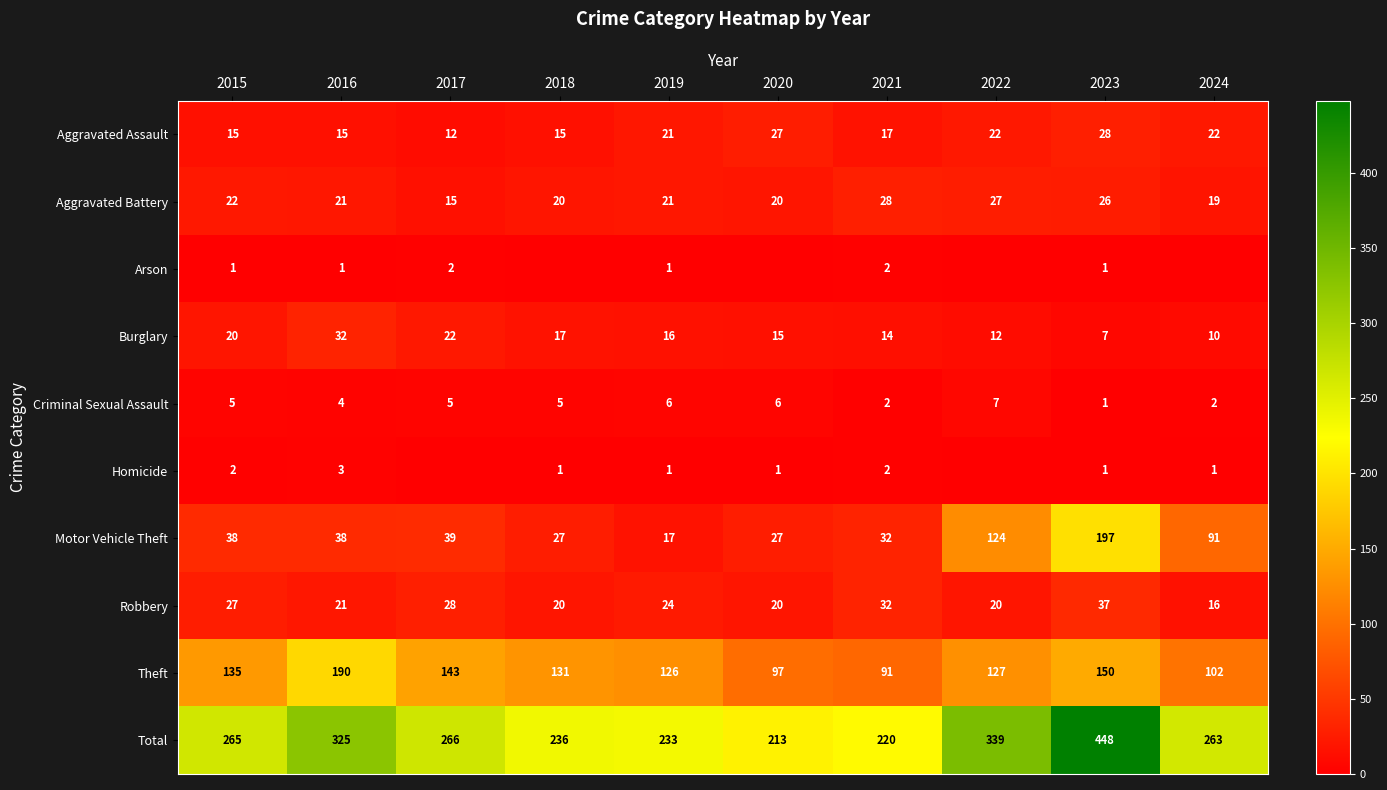

Which series changed the most between 2015 and 2021?

Total